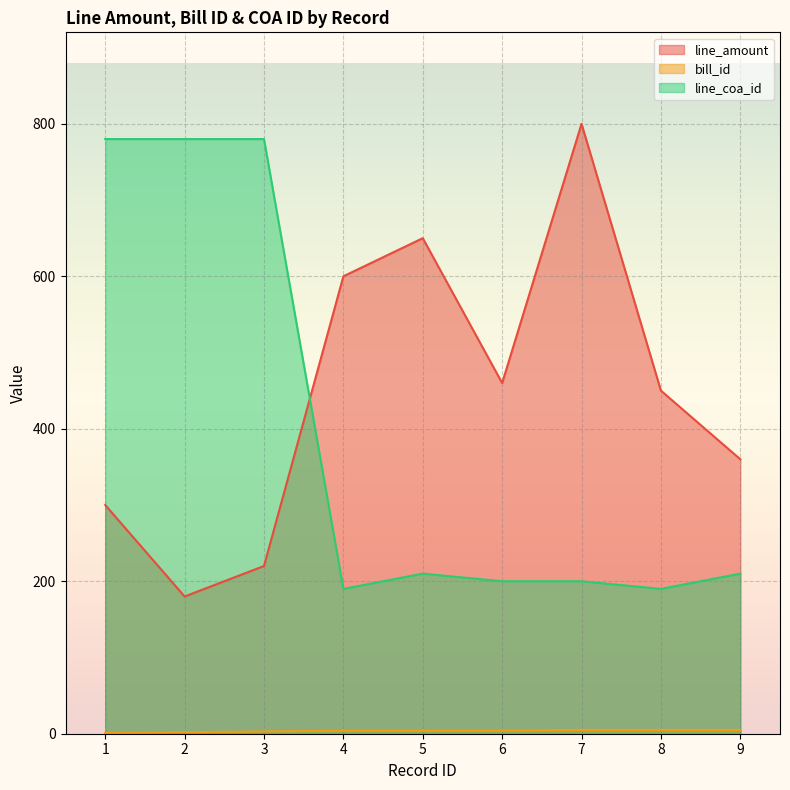

What value does the bill_id series have at 5?

4